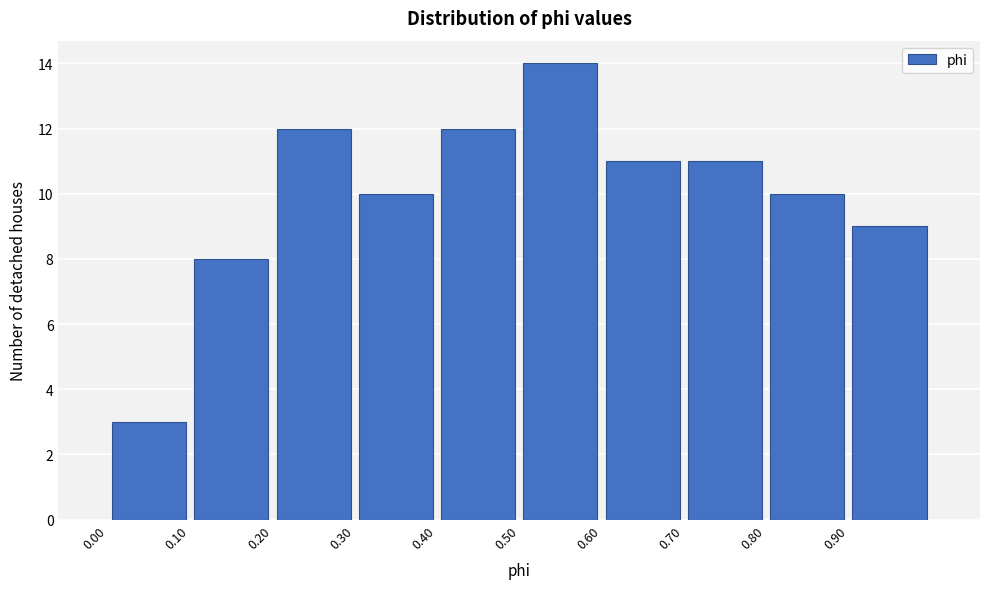

Over which range of the x-axis is the bar tallest?

0.5 to 0.6